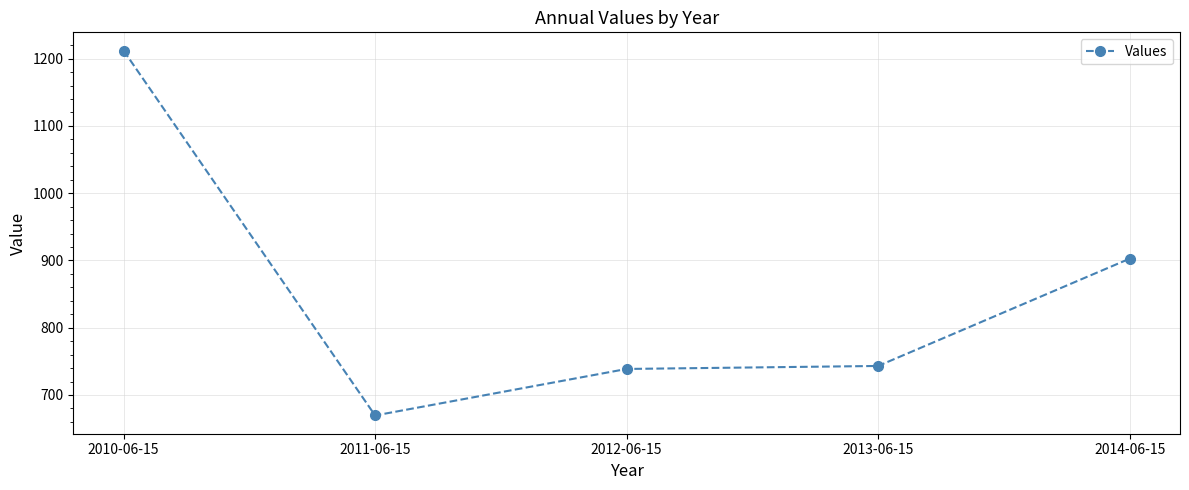

What is the minimum value shown in the chart?

669.5